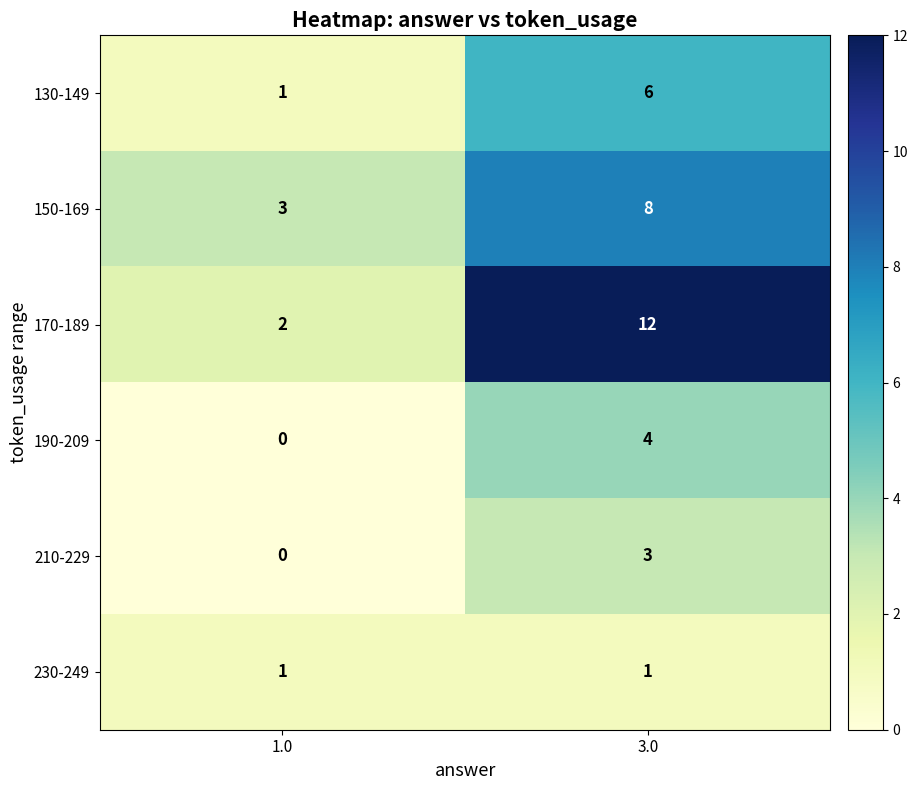

What is the average value of the 170-189 series?

7